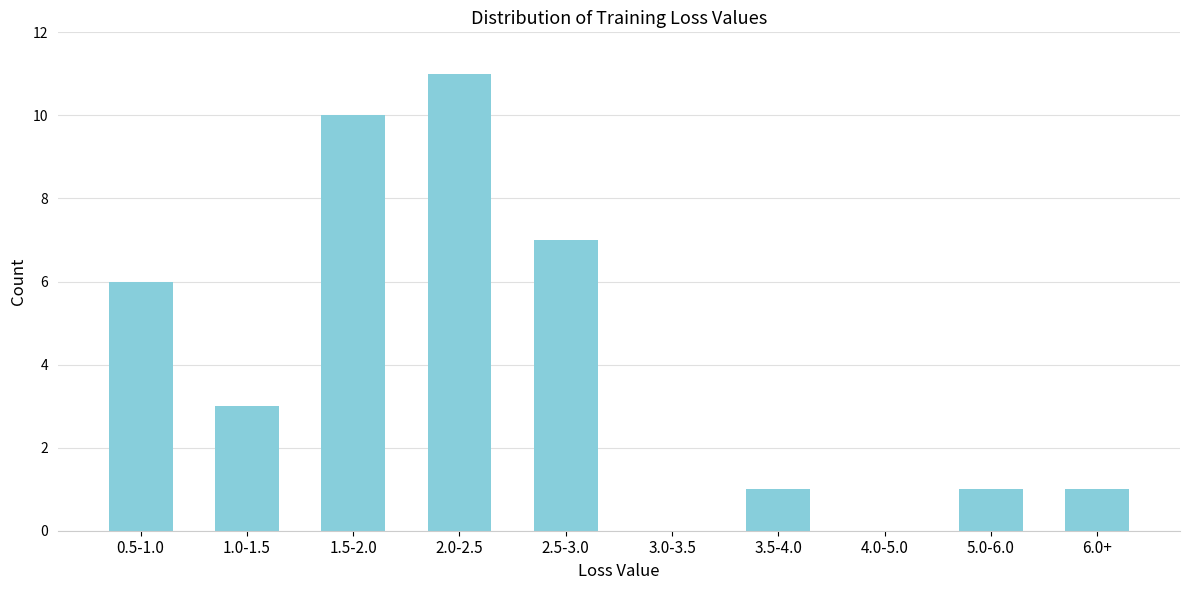

Reading left to right, extract all data points from this chart.

0.5-1.0=6	1.0-1.5=3	1.5-2.0=10	2.0-2.5=11	2.5-3.0=7	3.0-3.5=0	3.5-4.0=1	4.0-5.0=0	5.0-6.0=1	6.0+=1